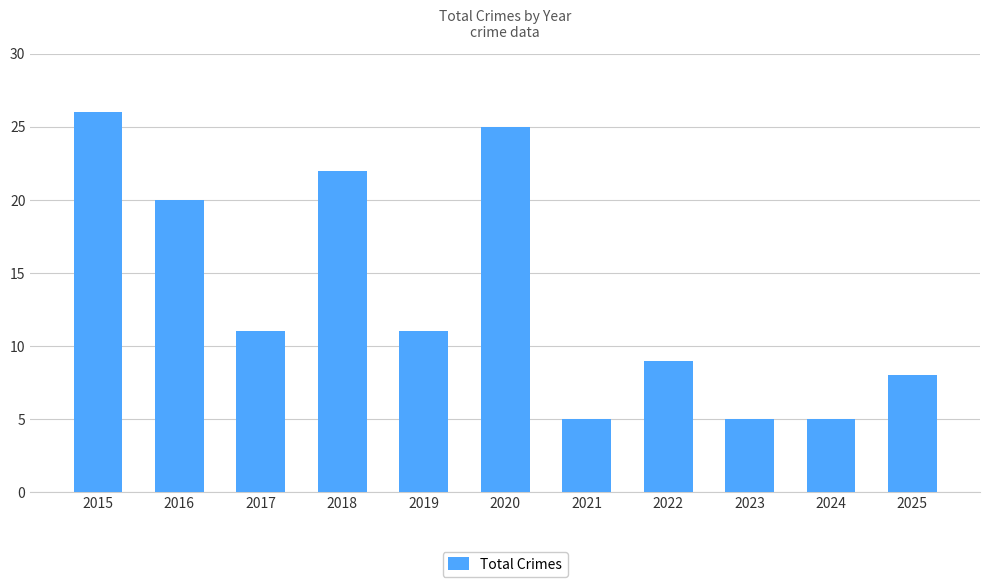

True or false: the data shows 25 at 2020.

True